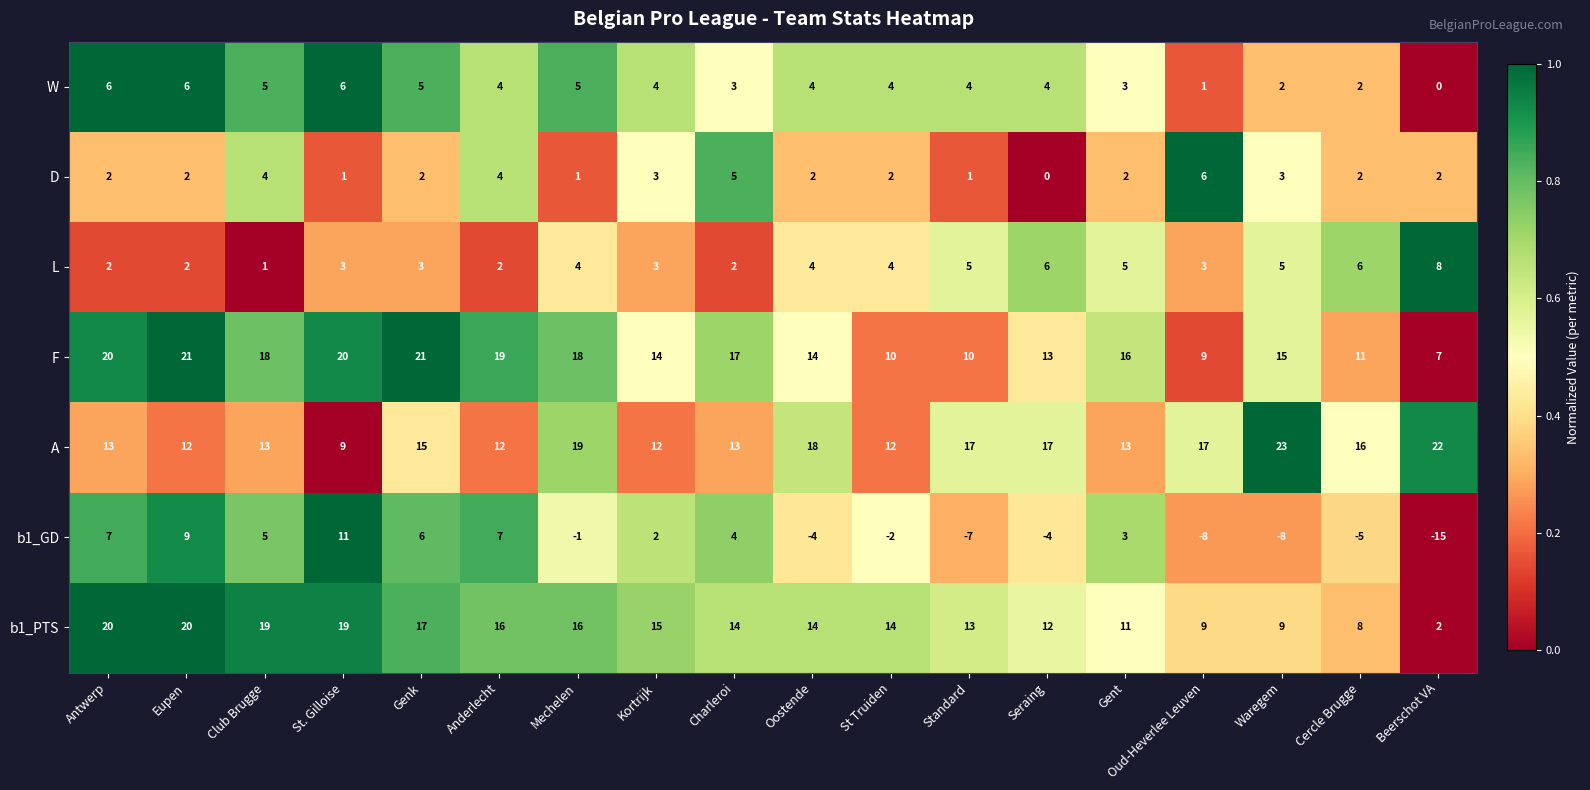

At which label does F first exceed 16?

Antwerp